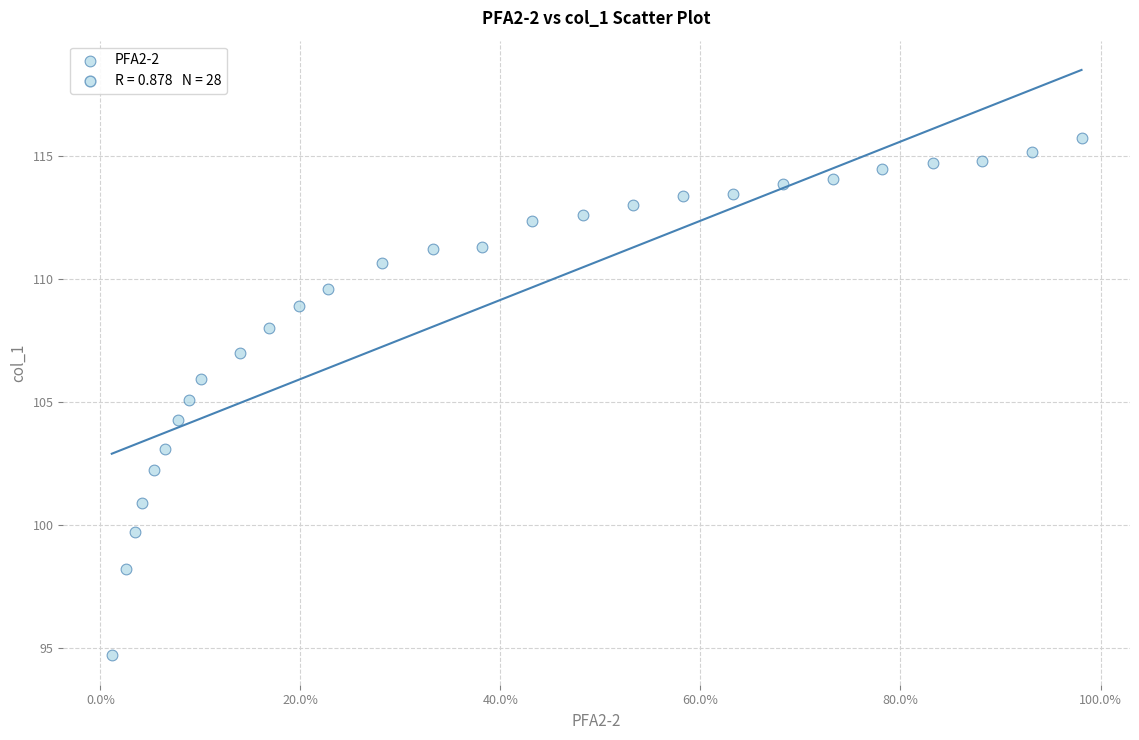

What is the range of X values (max minus min)?

1.0